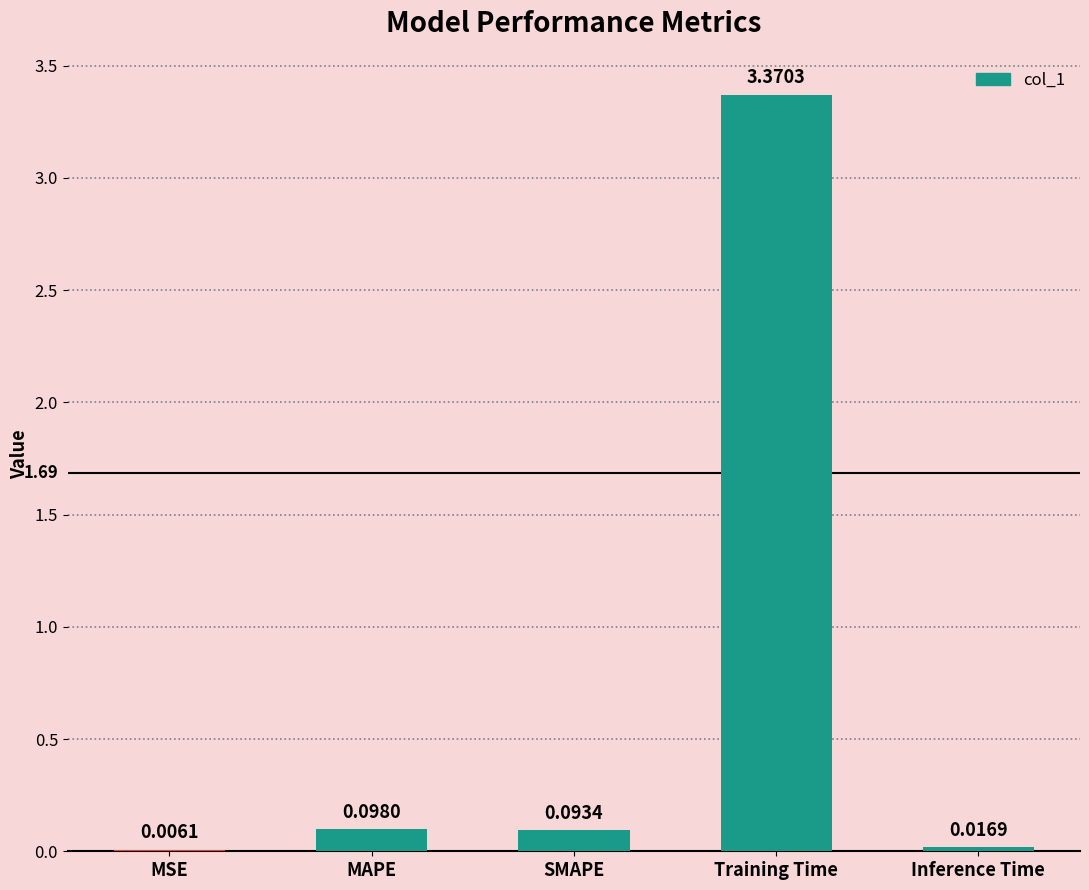

At which category does the chart reach its peak across all series?

Training Time